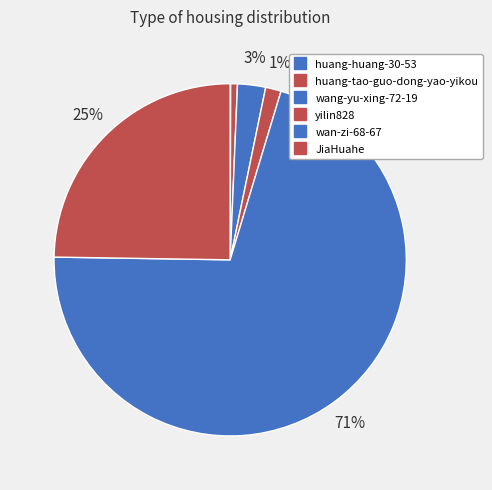

To the nearest percent, what percentage of the pie is yilin828?

1%